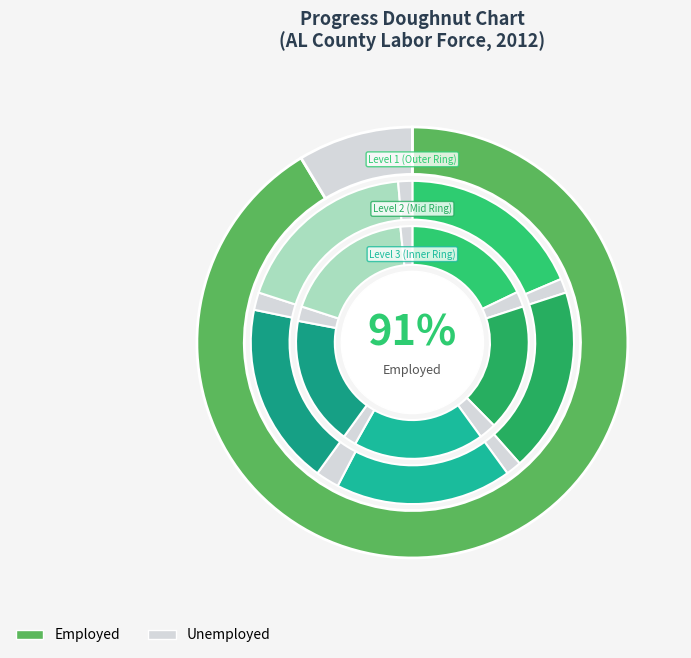

Is the sum of Bullock County, AL and Bibb County, AL greater than half?

No